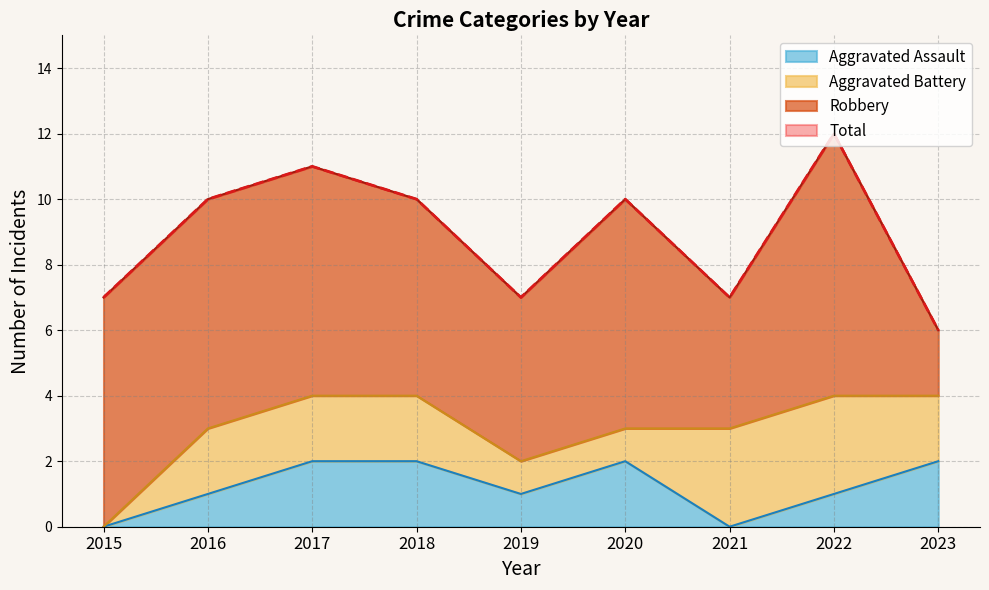

What is the total value across all series at 2021?

7